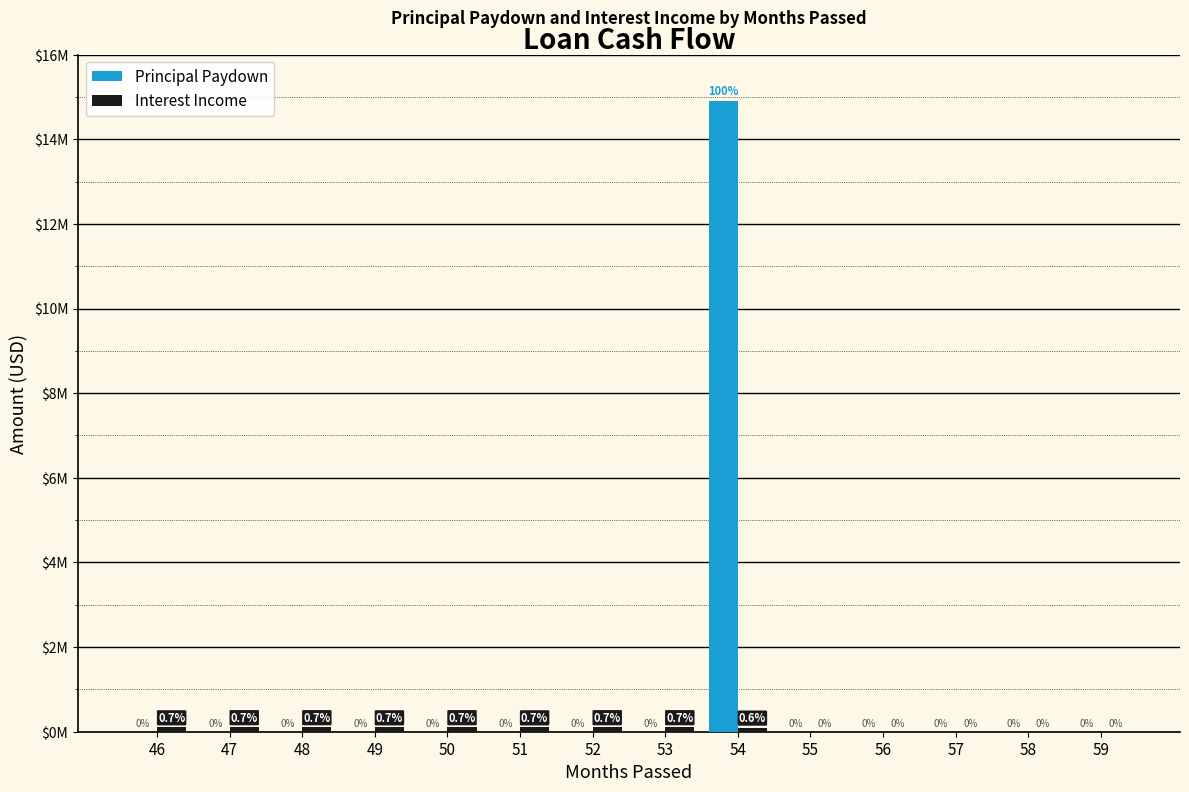

Reading left to right, transcribe all the data shown in this chart.

Principal Paydown: 46=0.0	47=0.0	48=0.0	49=0.0	50=0.0	51=0.0	52=0.0	53=0.0	54=14916211.4	55=0.0	56=0.0	57=0.0	58=0.0	59=0.0
Interest Income: 46=100236.9	47=103578.2	48=103578.2	49=100236.9	50=103578.2	51=100236.9	52=103578.2	53=103578.2	54=93554.5	55=0.0	56=0.0	57=0.0	58=0.0	59=0.0